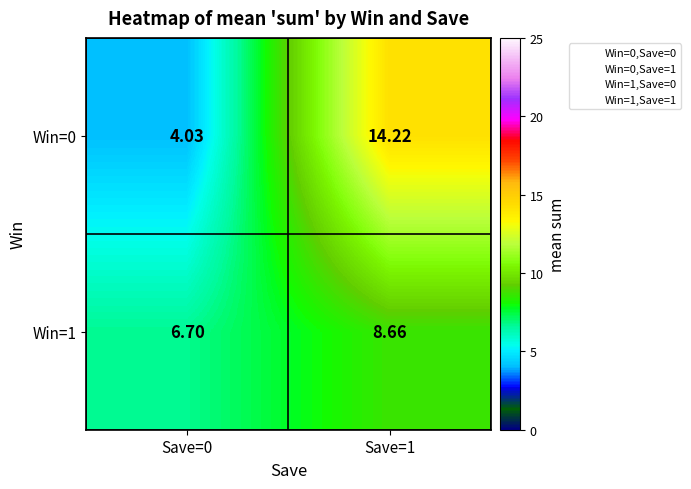

Count the number of data series in this chart.

2